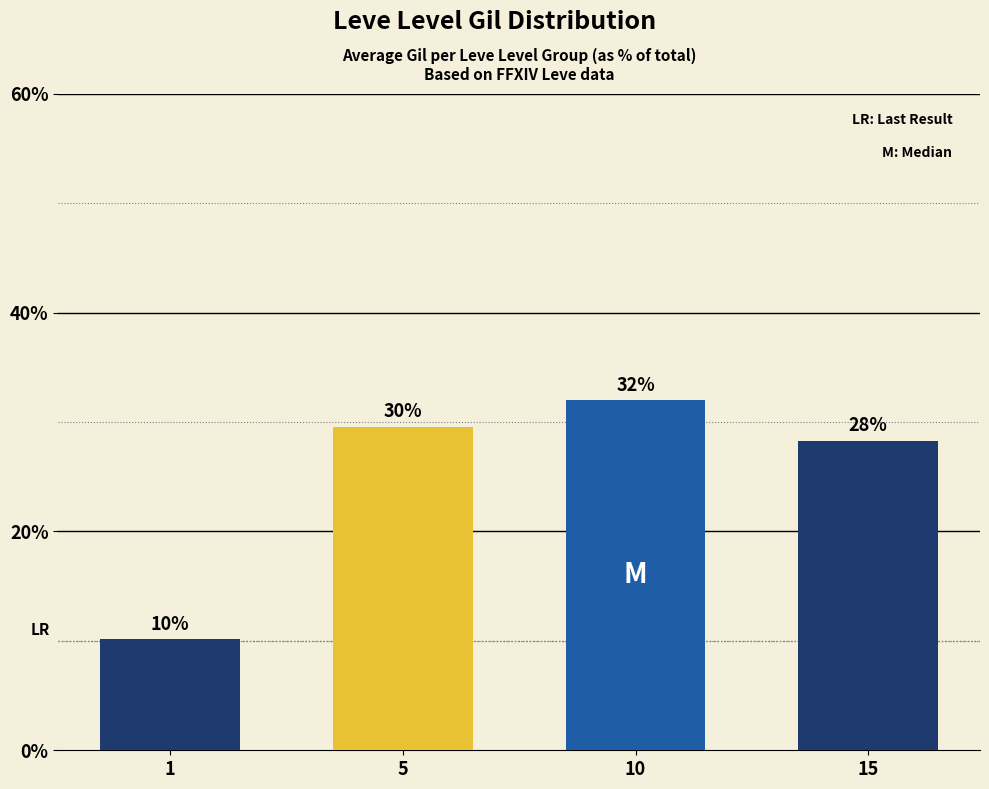

The chart shows a value of 28.3 at 15. True or false?

True